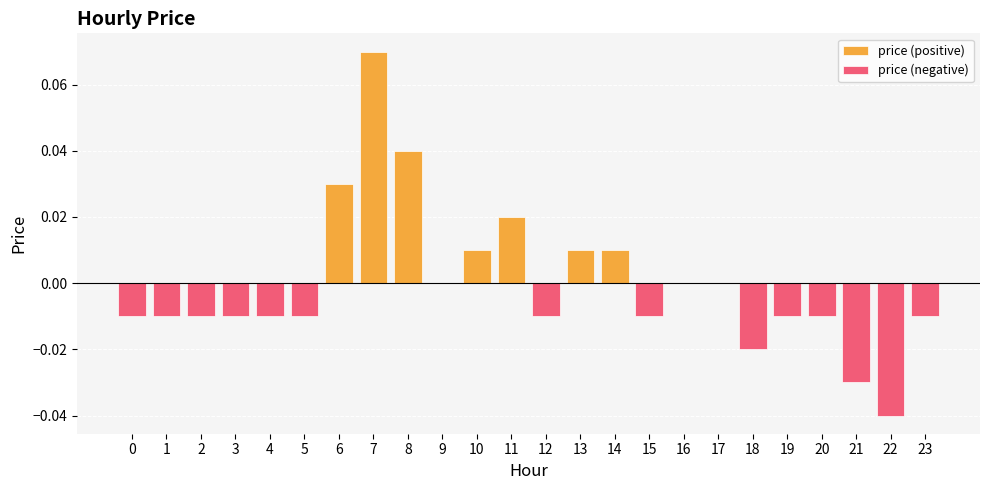

List the series in order of their peak value, lowest first.

price (negative), price (positive)